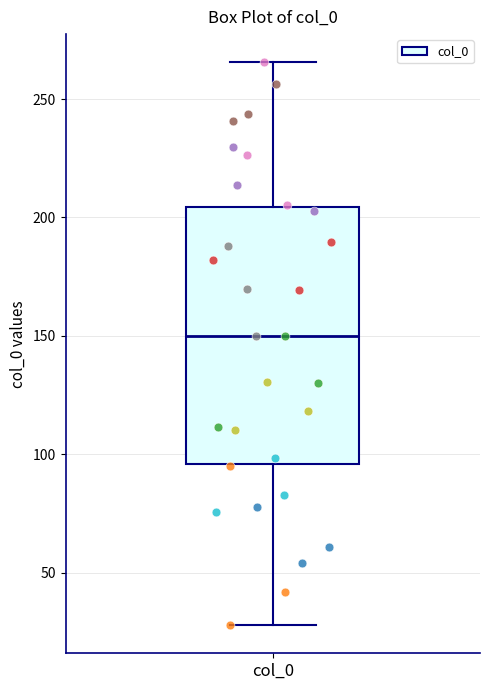

Read this box plot against the y-axis: the position of the median line, the range covered by the box, and the ends of both whiskers. The values are not printed on the chart, so give them approximately, as read against the axis.

median 150, box 95 to 205, whiskers 30 to 265